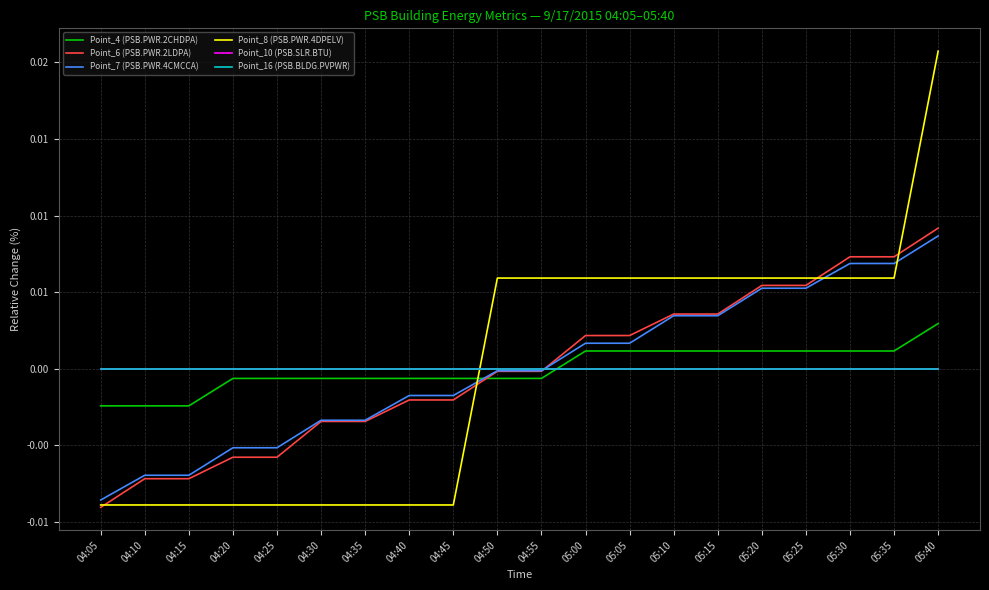

At which label is Point_4 (PSB.PWR.2CHDPA) closest to 0?

04:20